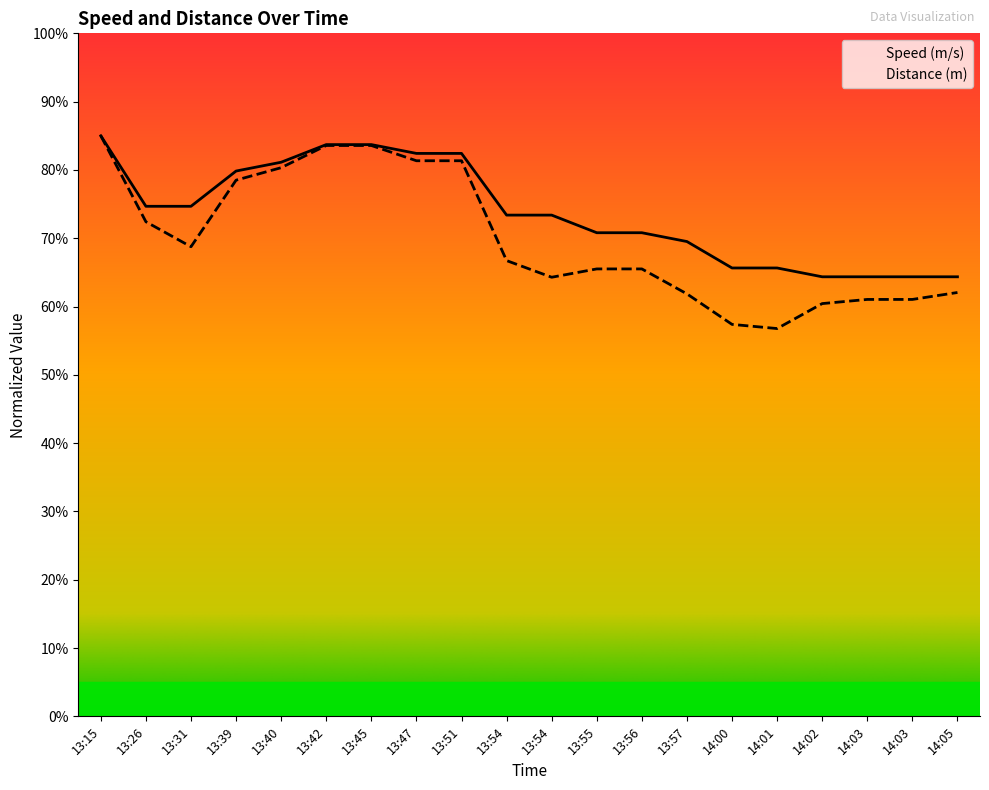

True or false: Speed (m/s) and Distance (m) cross at least once.

False